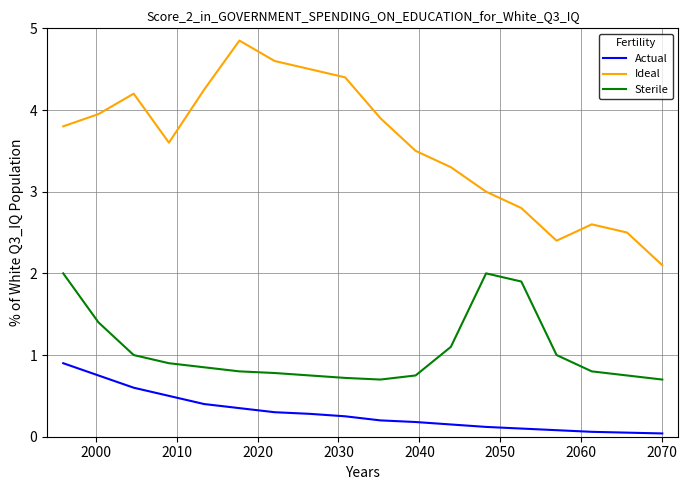

What is the lowest value of the Ideal series?

2.1